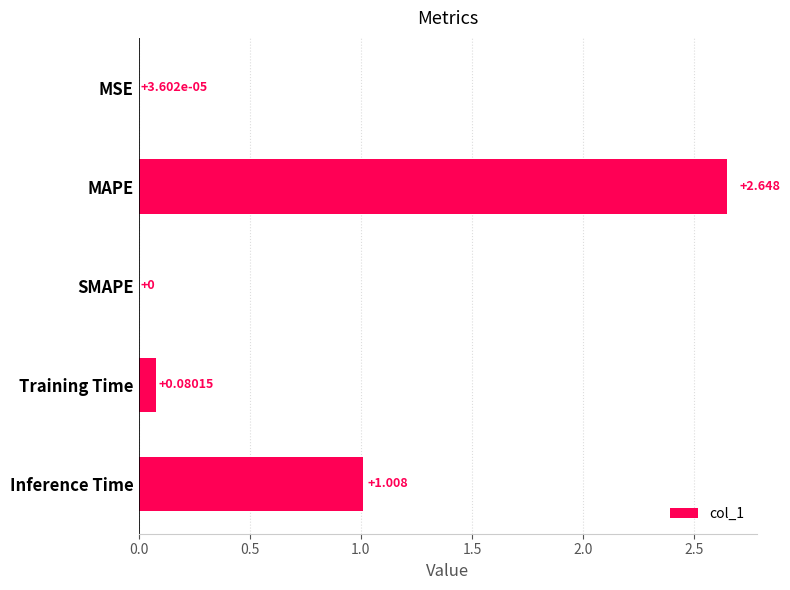

At which category does the chart reach its peak across all series?

MAPE